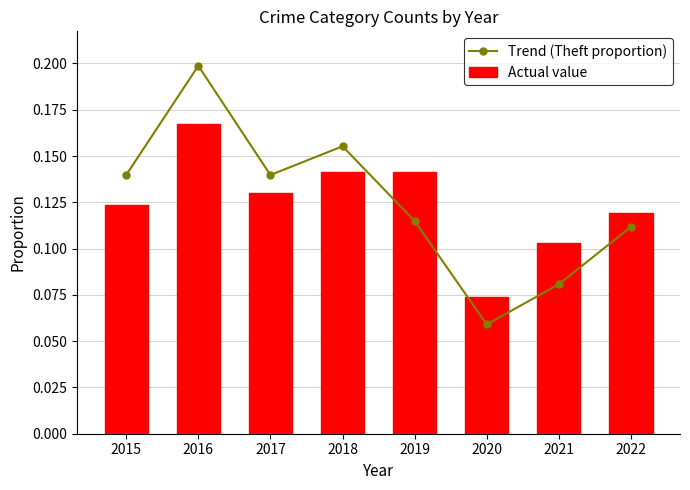

True or false: Actual value has a value of 0.1 at 2018.

False